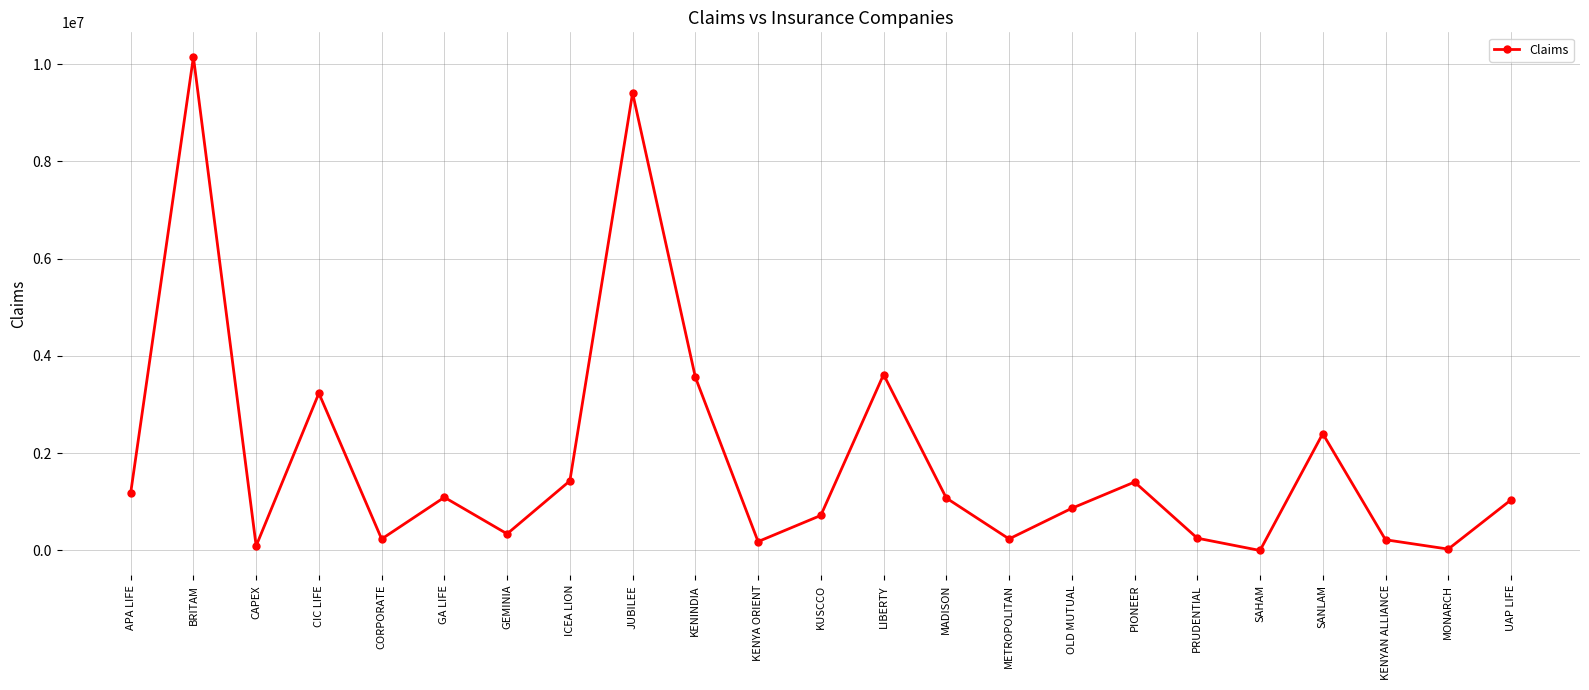

Between MONARCH and APA LIFE, which is larger?

APA LIFE